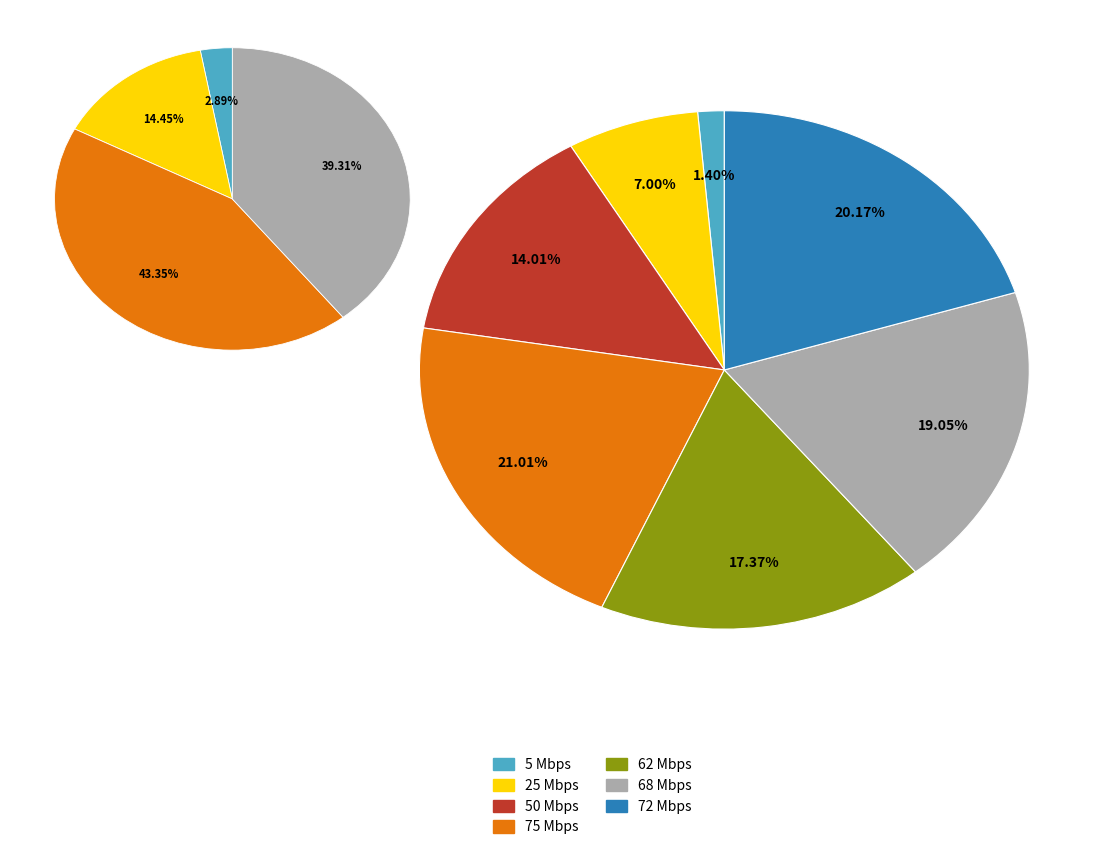

Does 25 represent more than half of the total?

No